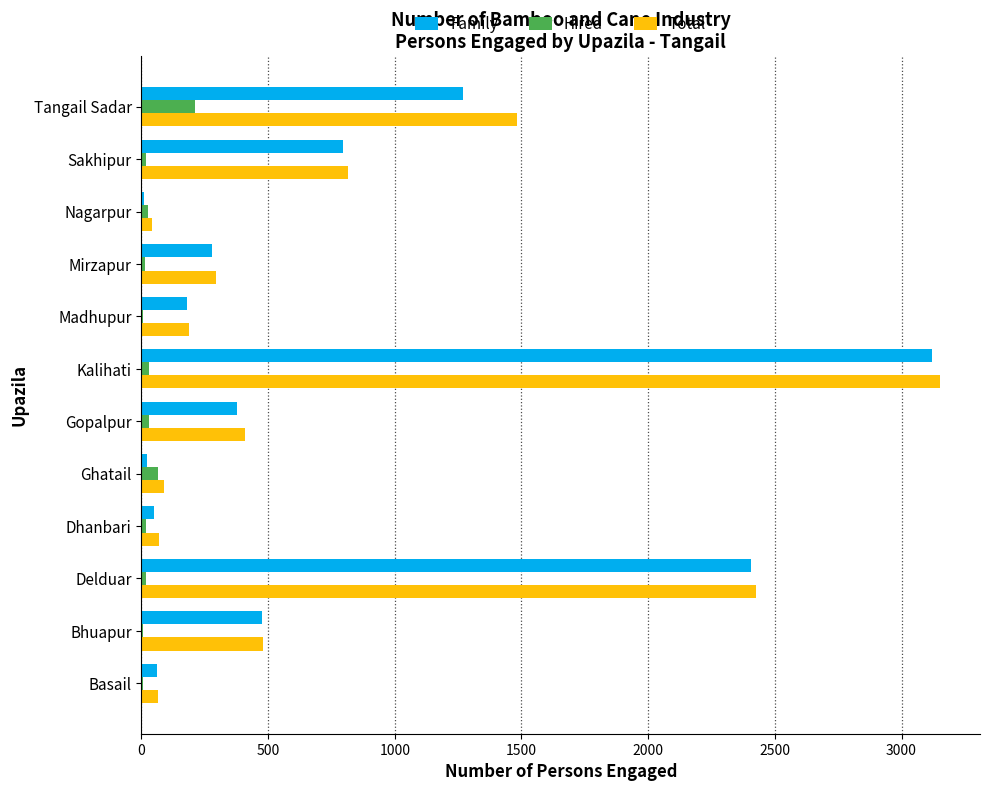

What is the approximate value of Family at Tangail Sadar?

1270